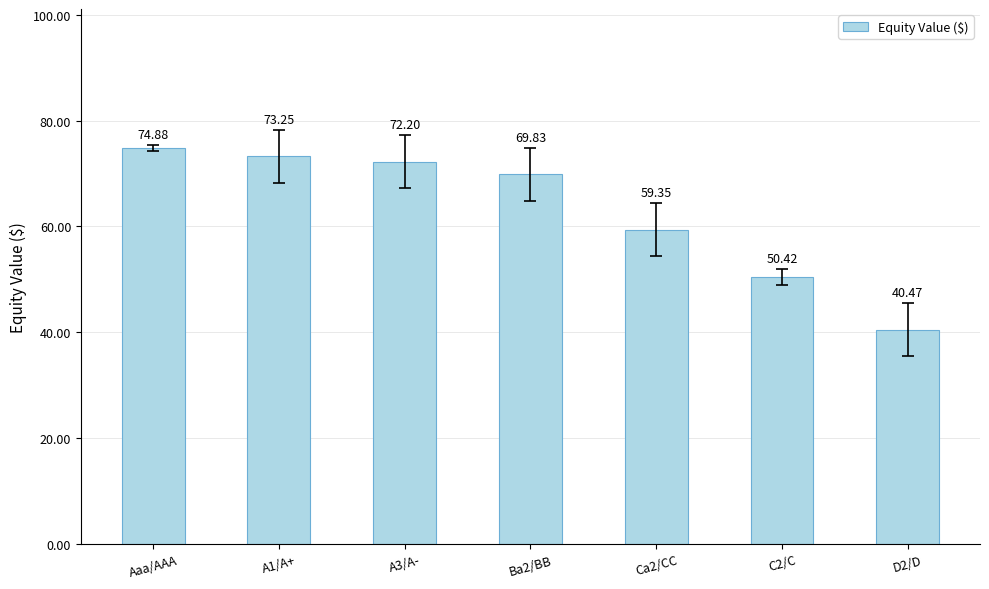

The chart shows a value of 18.4 at C2/C. True or false?

False